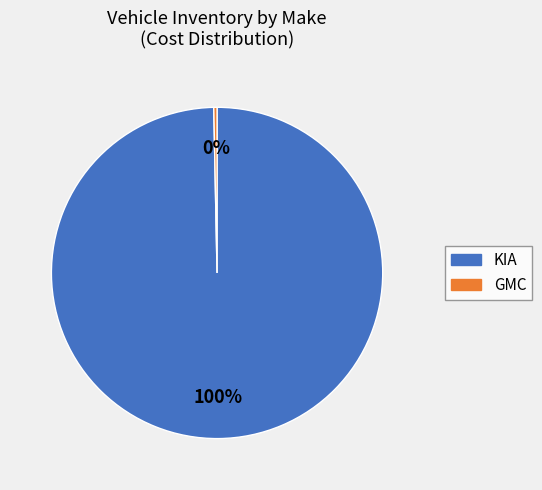

Is there any slice that represents more than half of the pie?

Yes